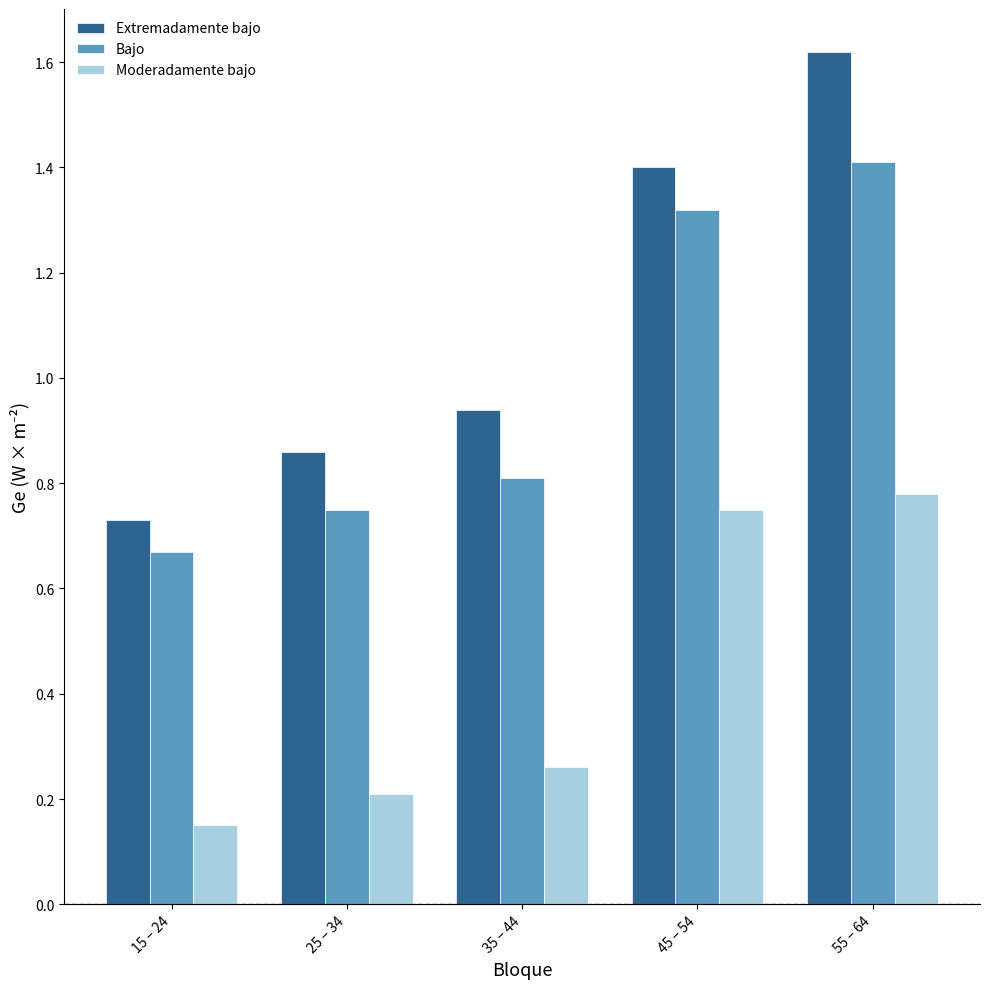

Count the number of data series in this chart.

3